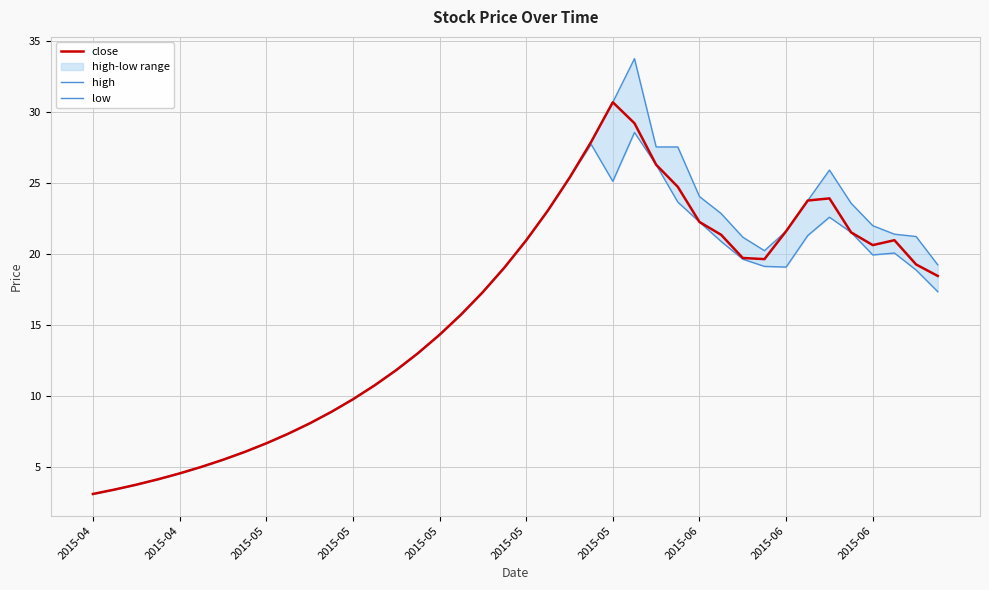

The low series shows 8.1 at 19. True or false?

False